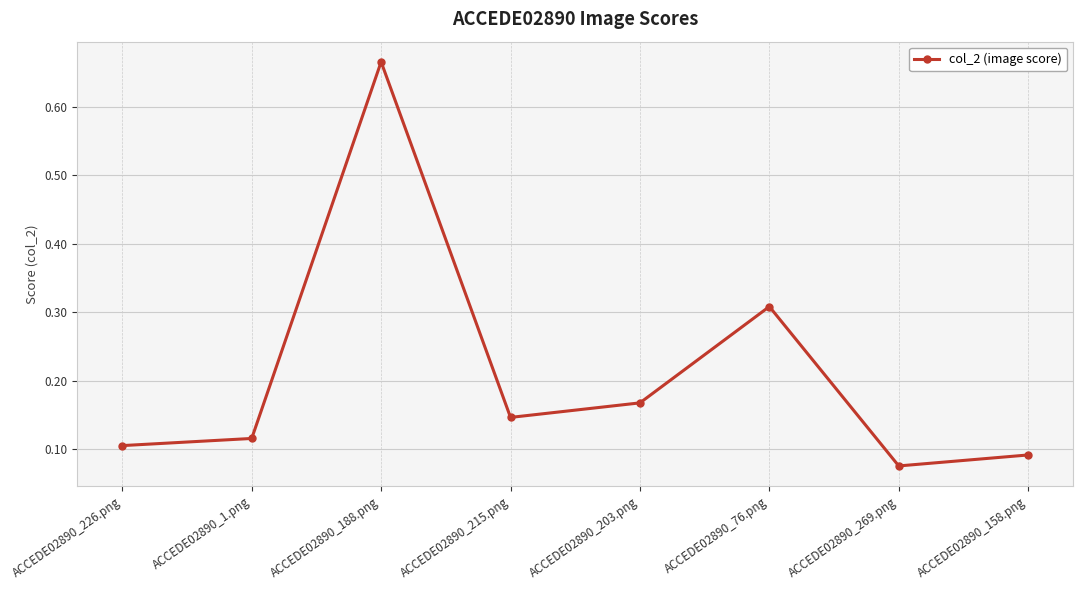

Count the values in the range 0 to 1.

8